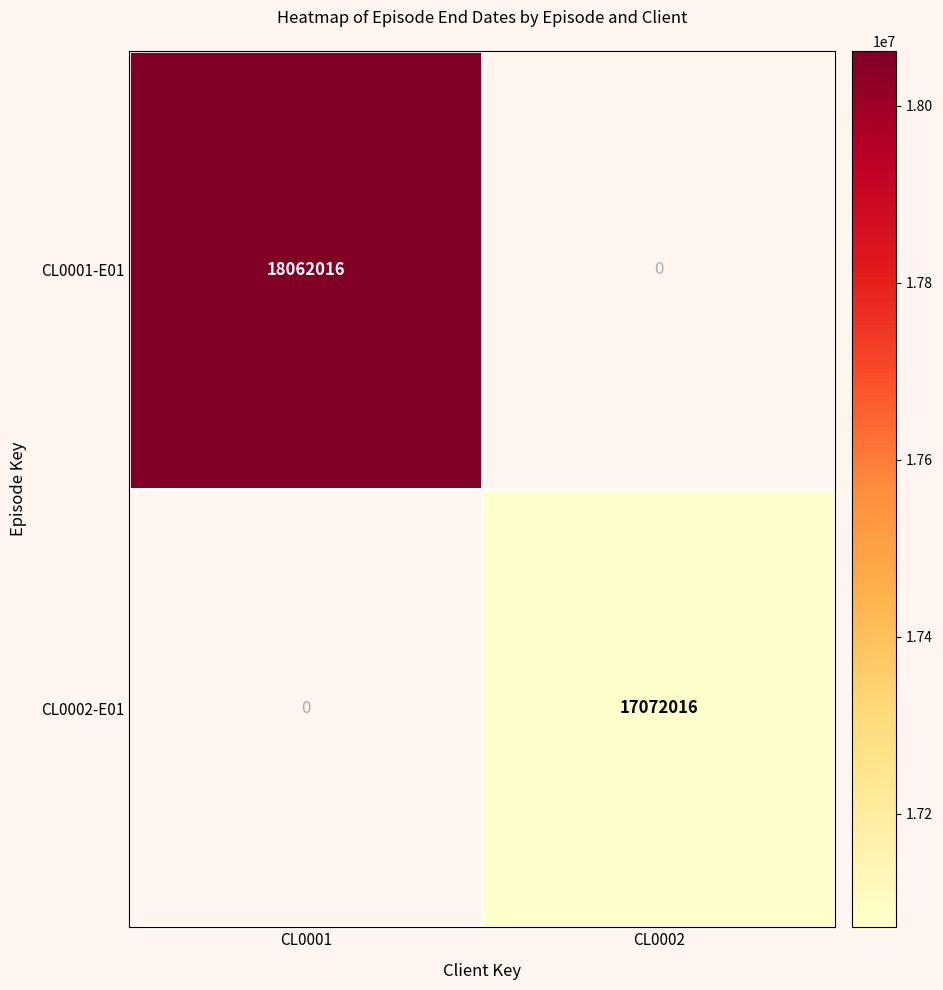

The value of CL0002-E01 at CL0002 is 17072016. True or false?

True